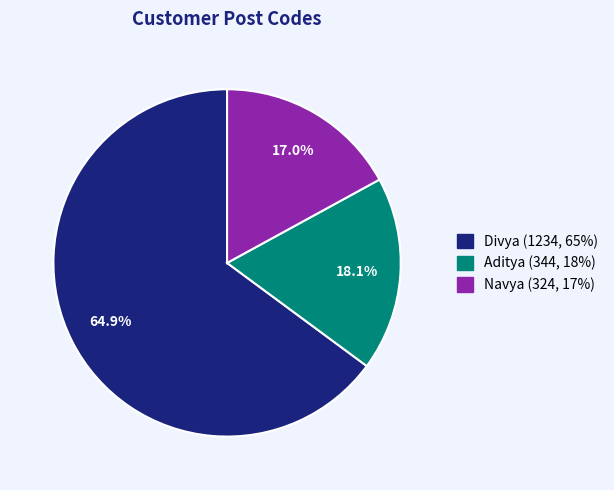

How many slices are in this pie chart?

3